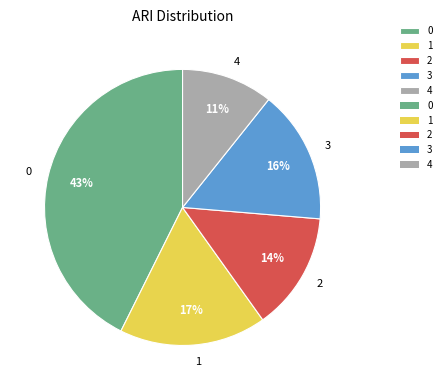

How many slices are in this pie chart?

5